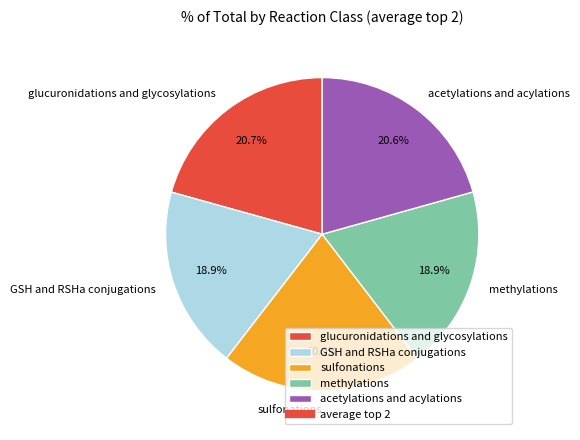

What percentage is the glucuronidations and glycosylations slice, to the nearest percent?

21%